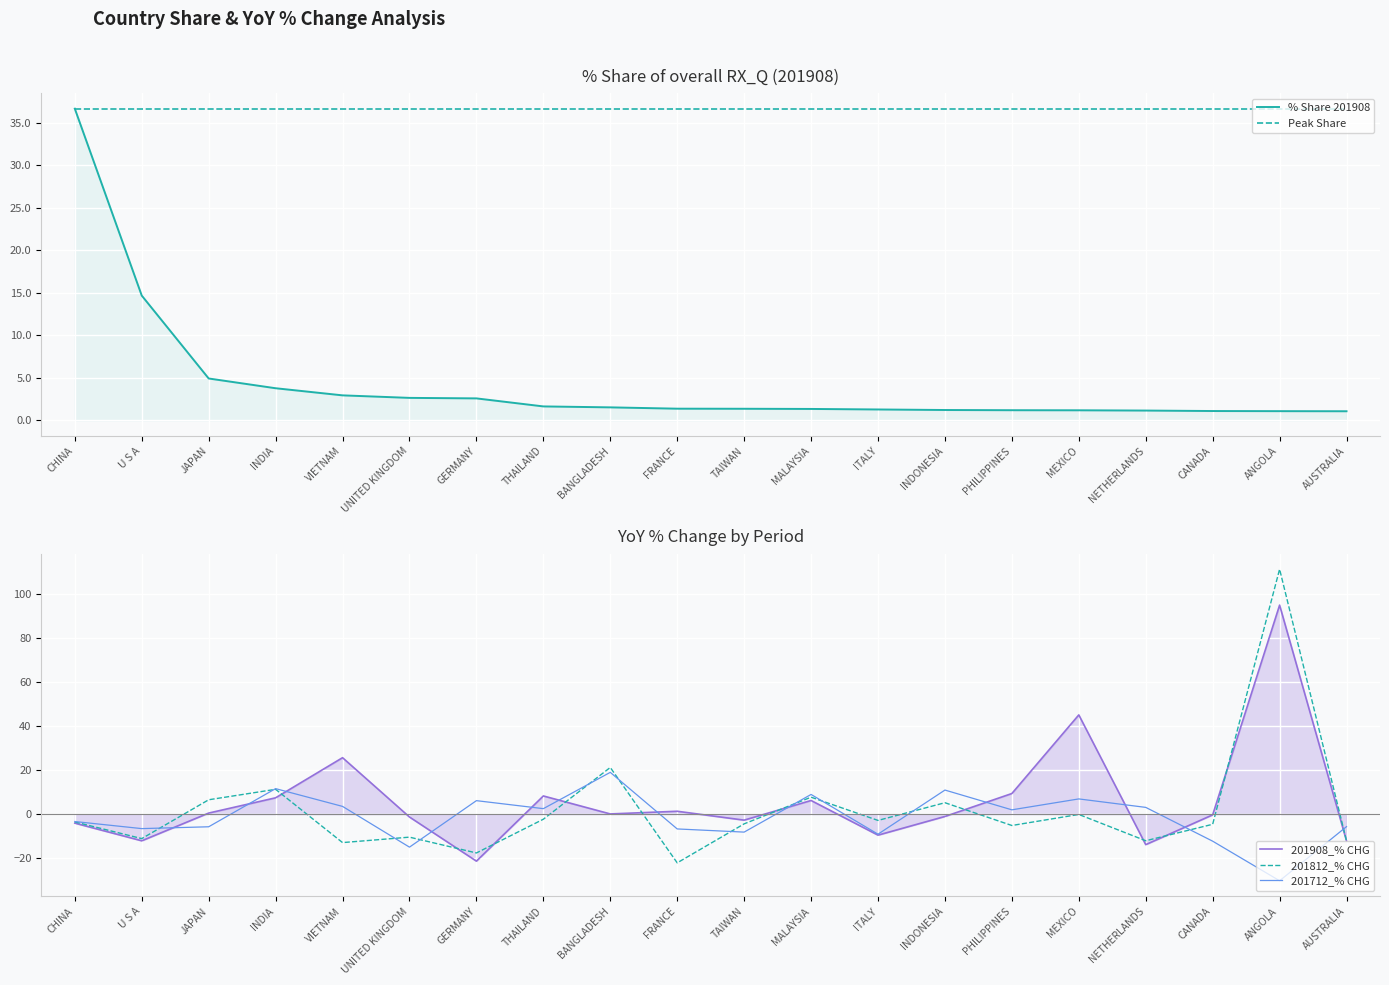

Rank the series at UNITED KINGDOM from highest to lowest value.

Peak Share, % Share 201908, 201908_% CHG, 201812_% CHG, 201712_% CHG